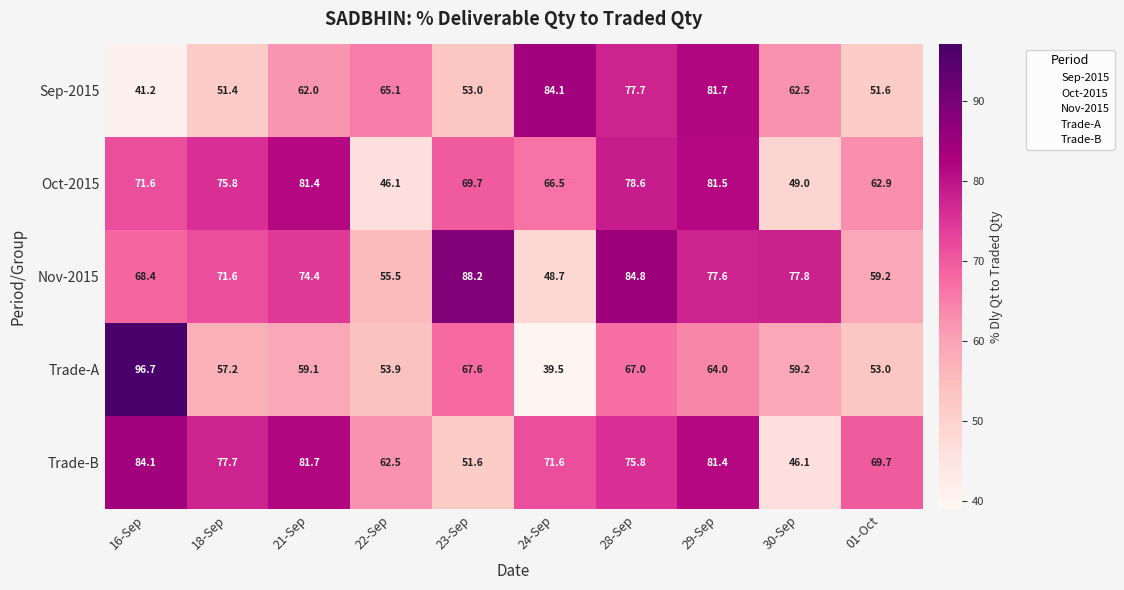

Where is Trade-B nearest to the value 65?

22-Sep